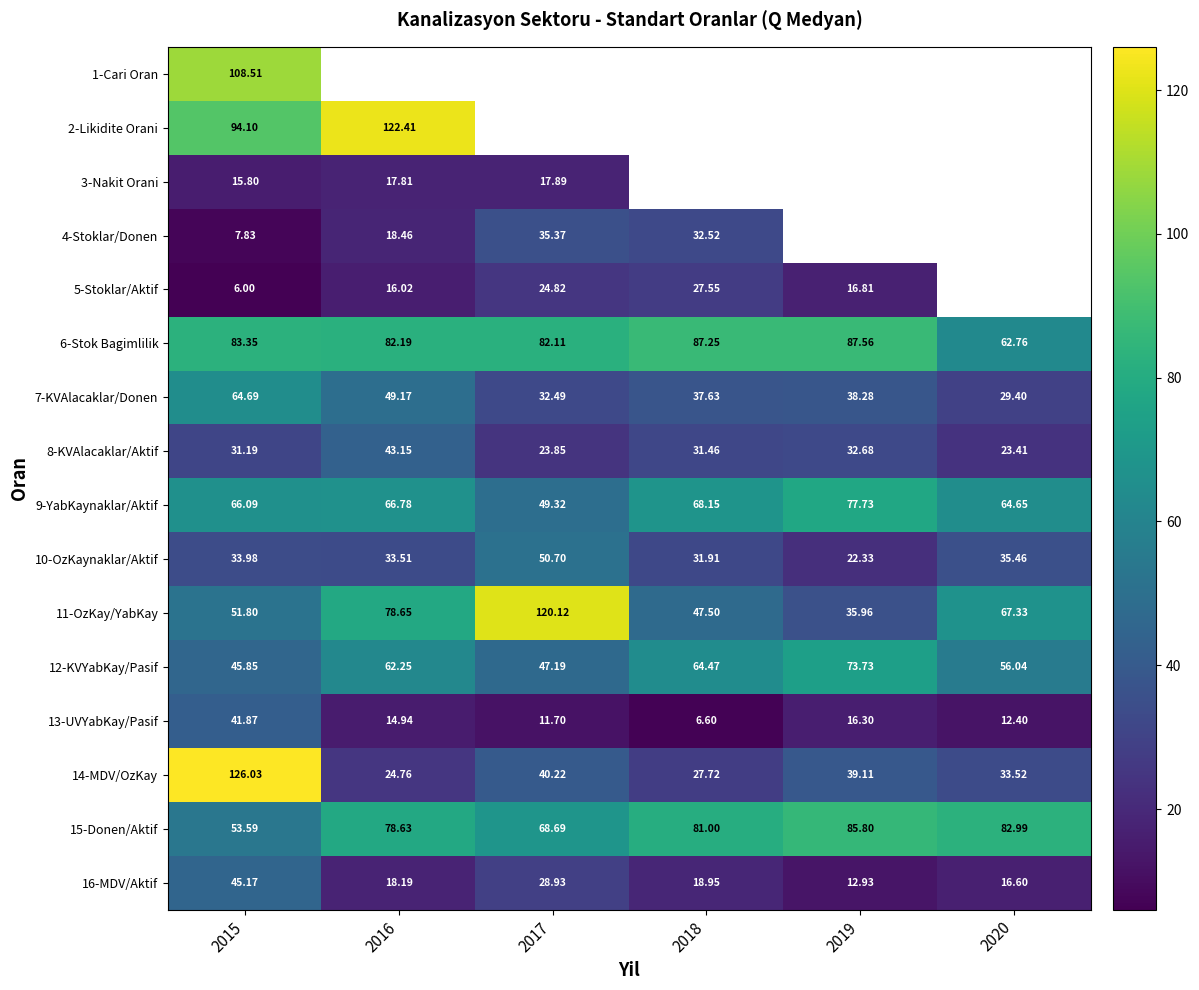

What is the minimum value for 14-MDV/OzKay?

24.8